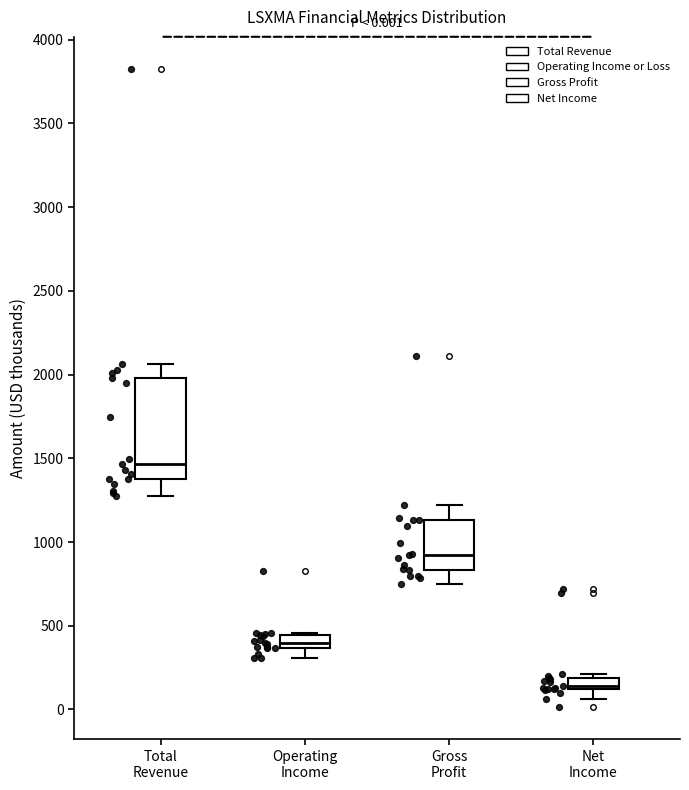

Comparing the boxes themselves (not the whiskers), which one is the tallest?

Total Revenue